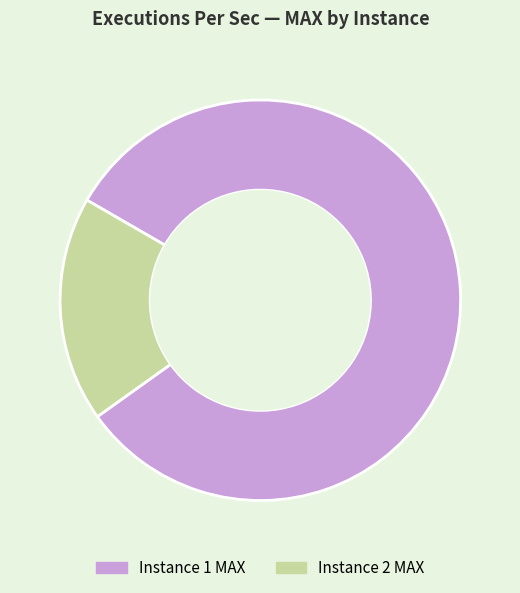

Does any single category account for the majority?

Yes